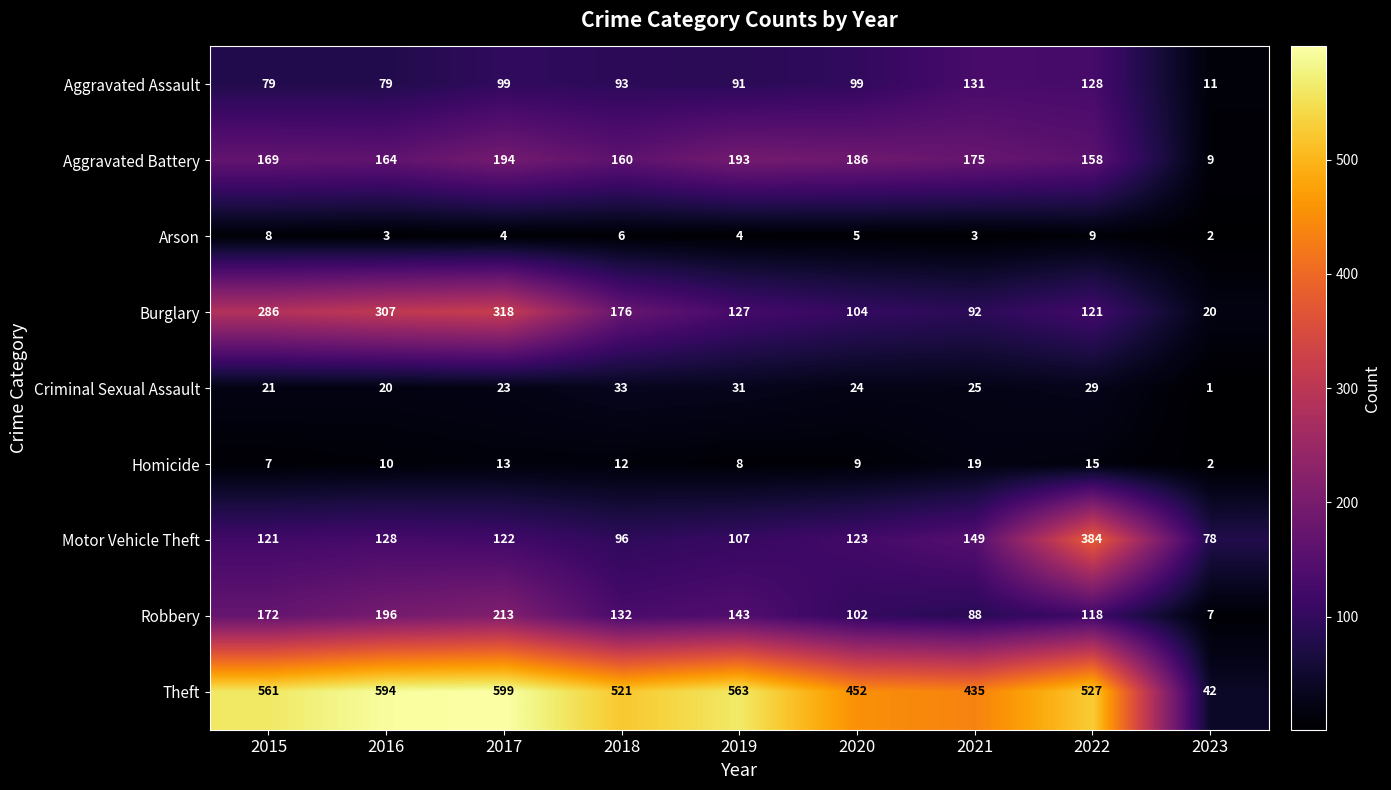

The Motor Vehicle Theft series shows 179 at 2016. True or false?

False